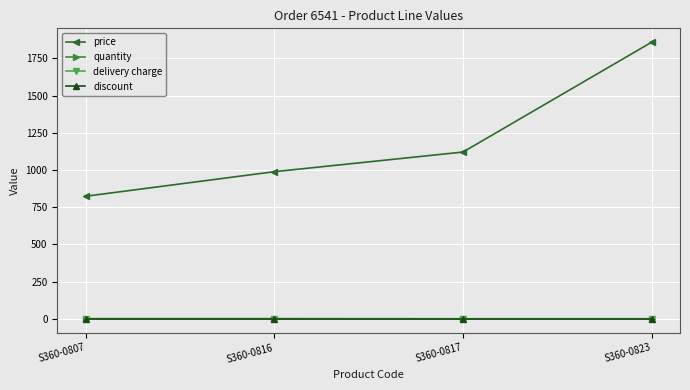

What is the sum of all price values?

4792.7